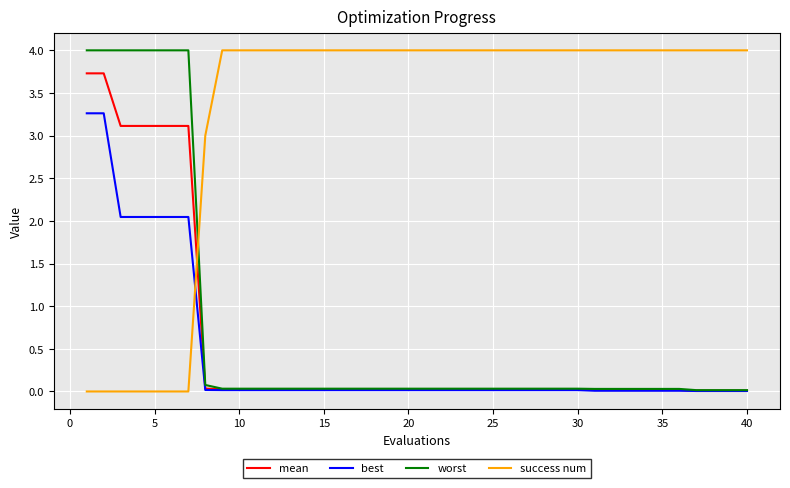

True or false: mean and success num intersect in this chart.

True